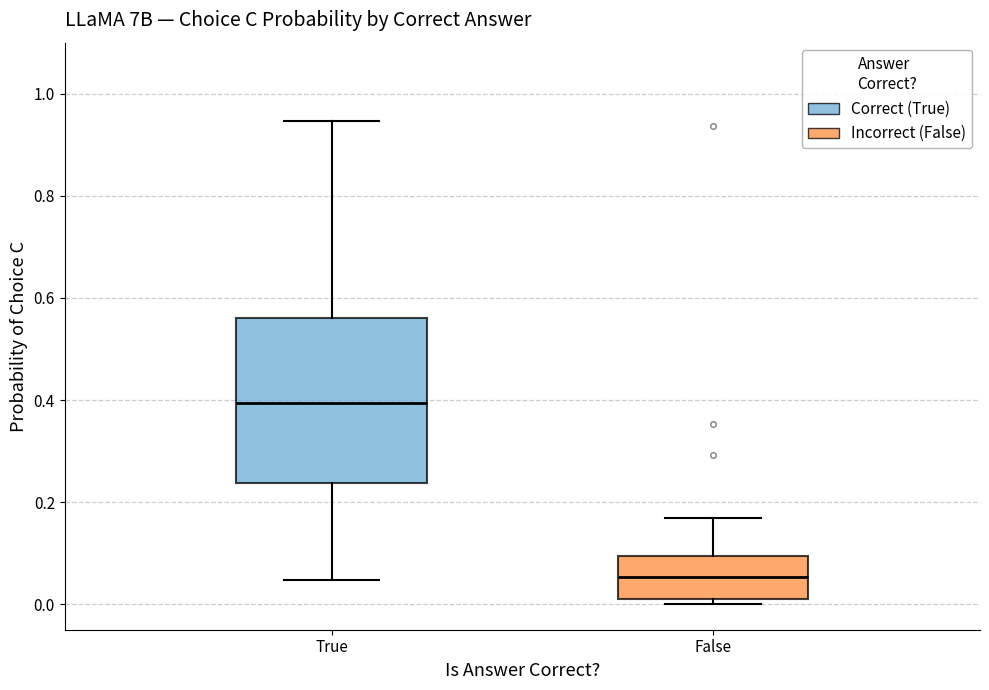

Which box is the tallest, from its lower edge to its upper edge?

True